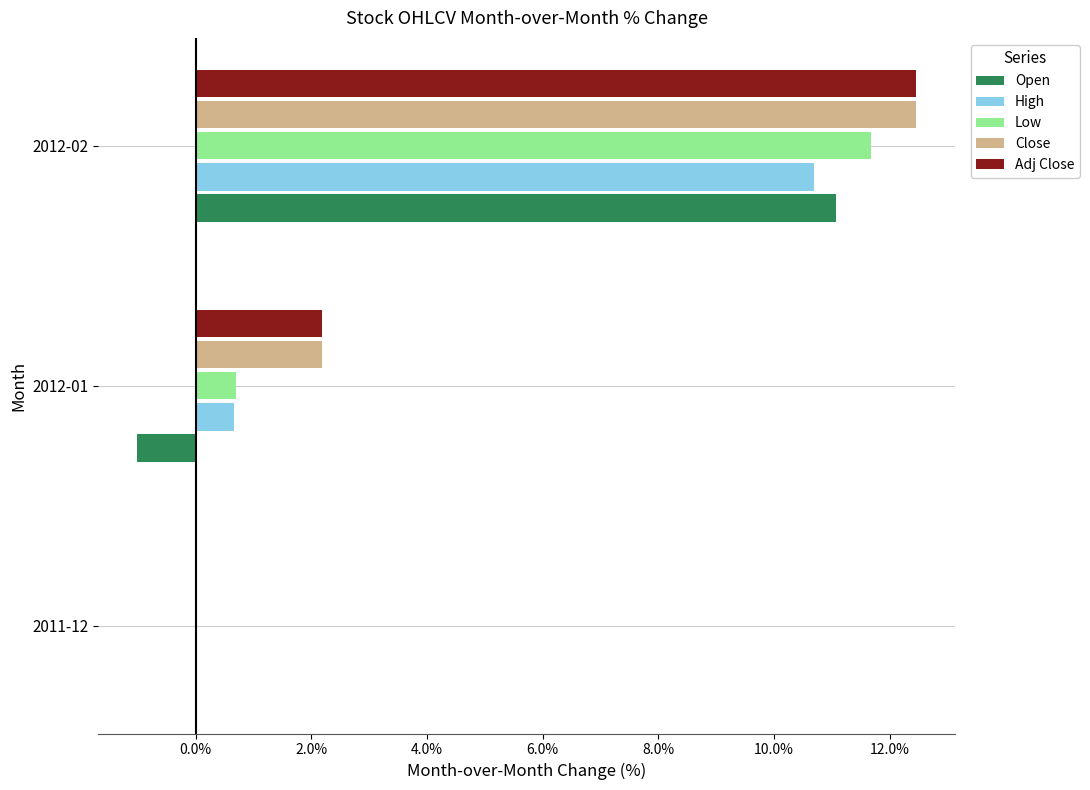

How many positive values does the Adj Close series have?

2